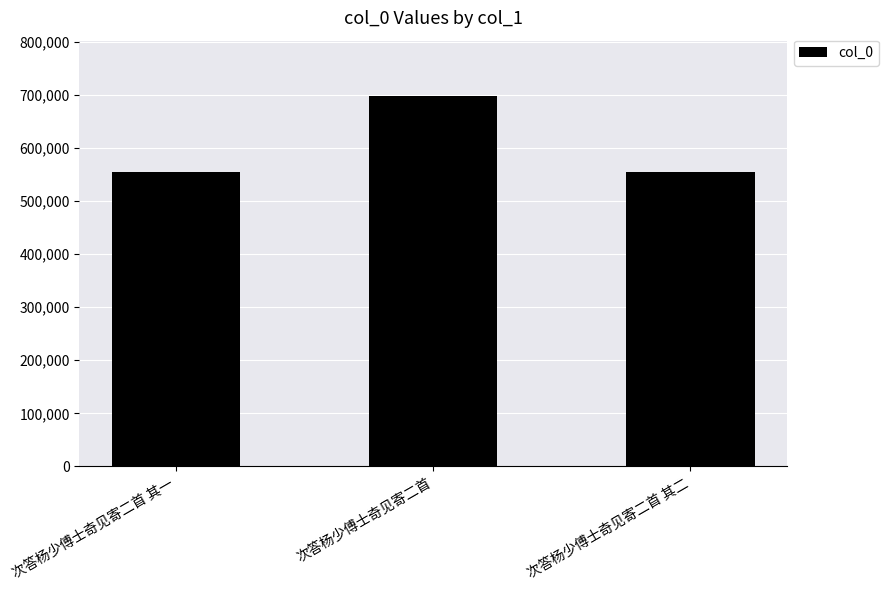

The value at 次答杨少傅士奇见寄二首 is 1193983. True or false?

False